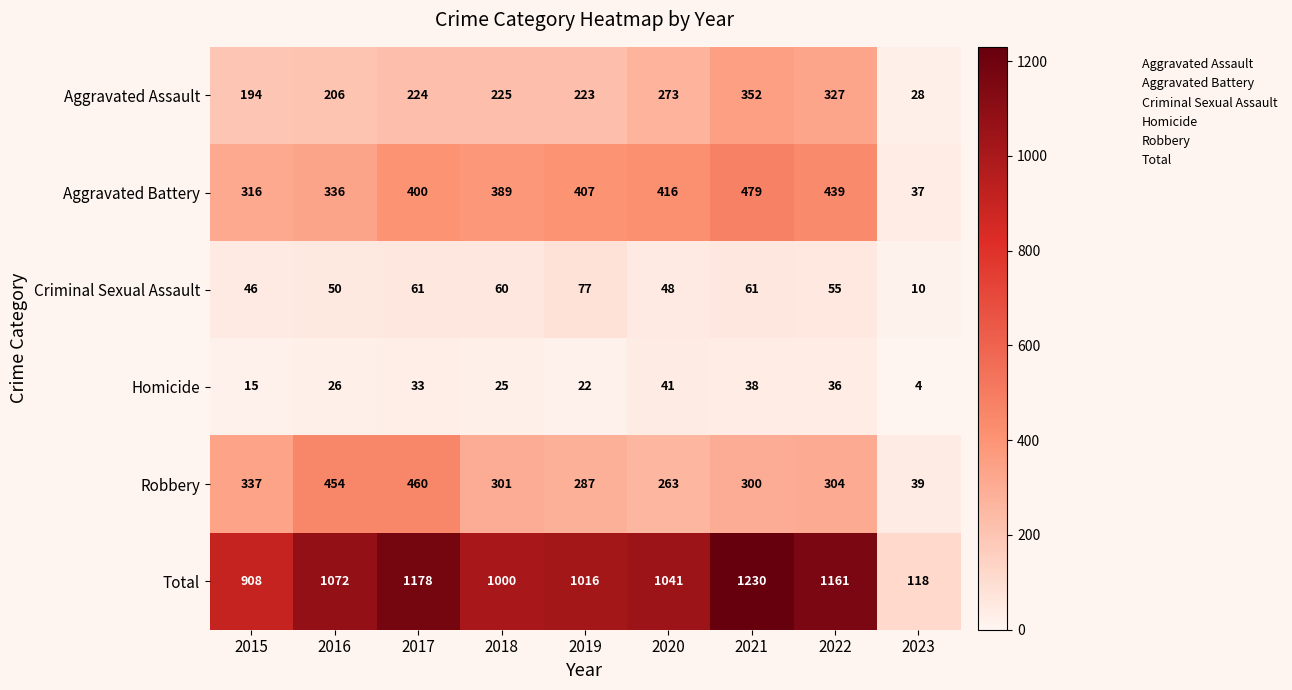

What is the difference between the maximum and second lowest values in the Homicide series?

26